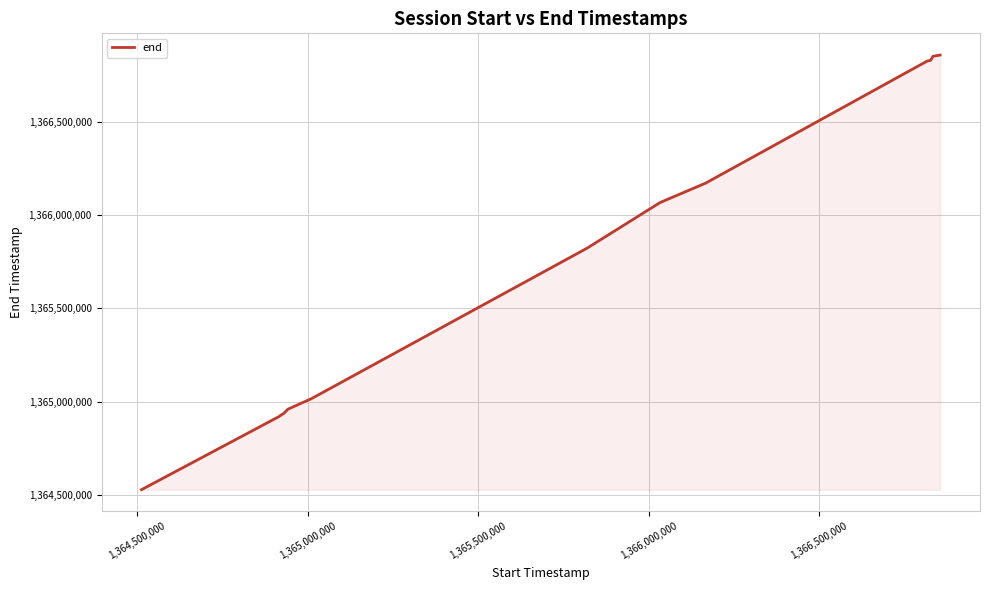

What is the smallest value displayed?

1364528397